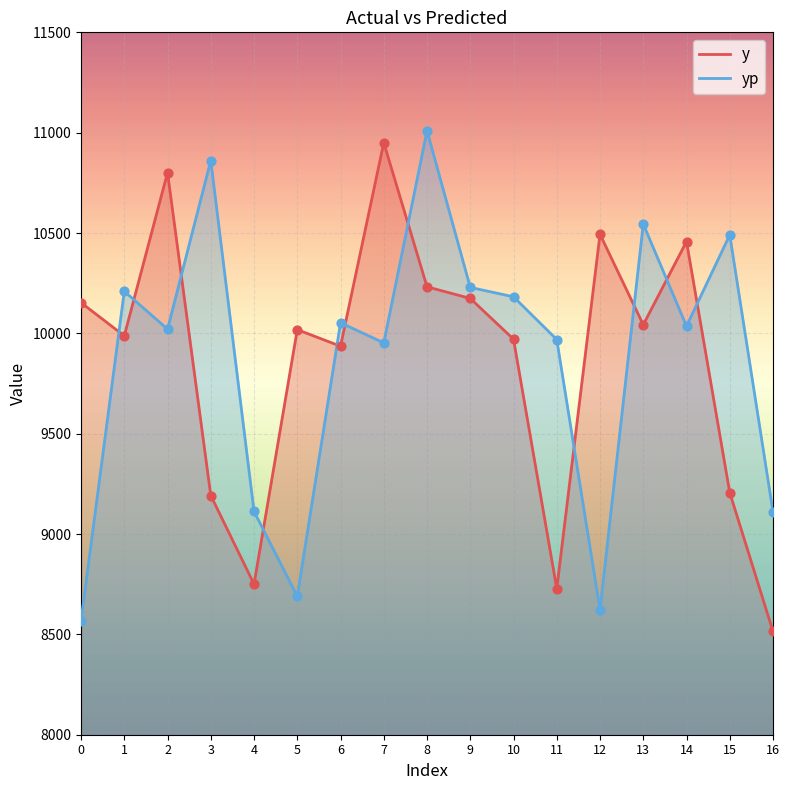

Which series has the widest spread of Y values?

yp